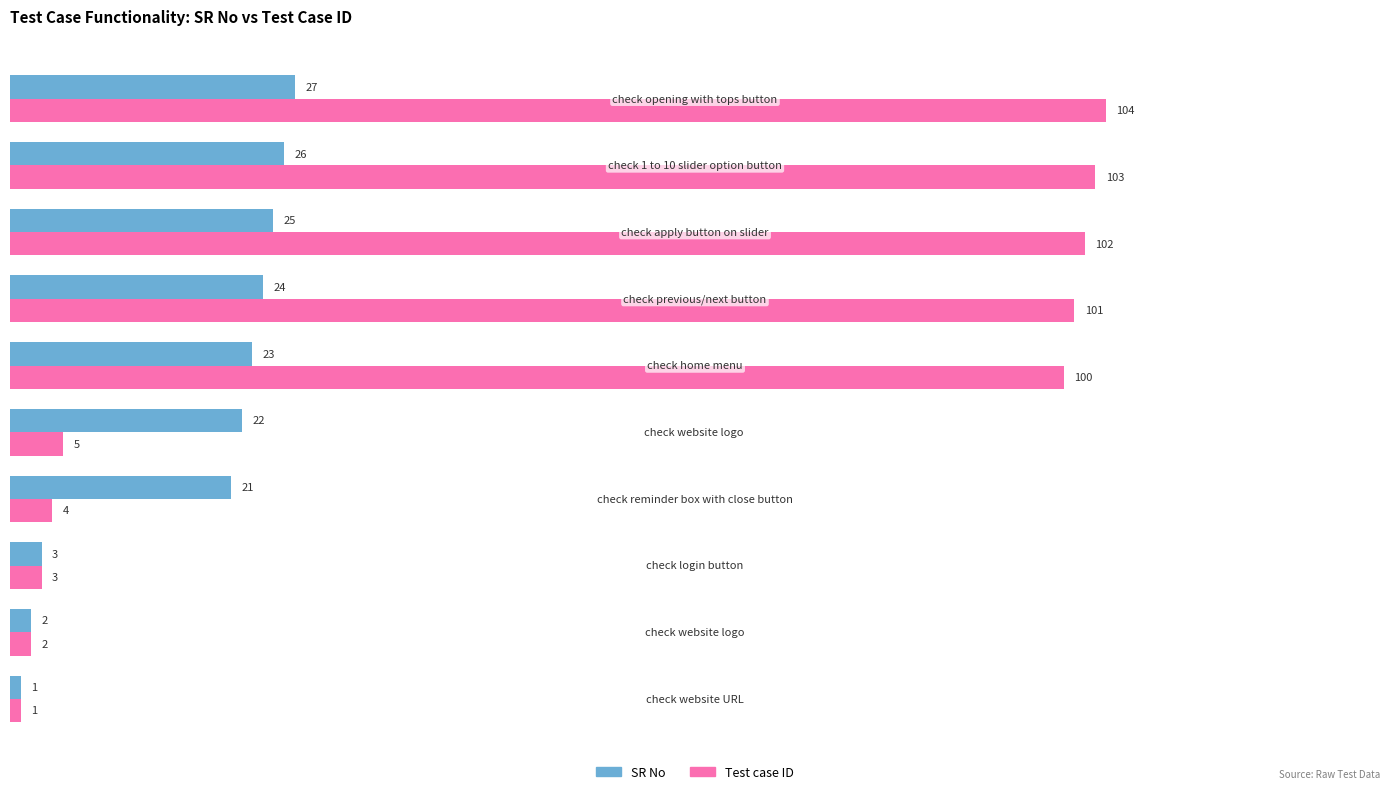

What is the maximum value for SR No?

27